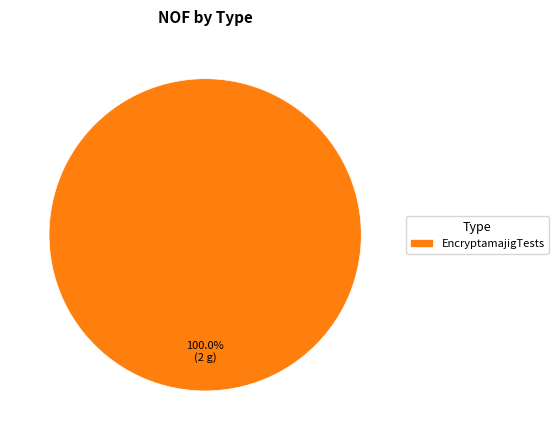

Rank the categories by value from lowest to highest.

EncryptamajigTests